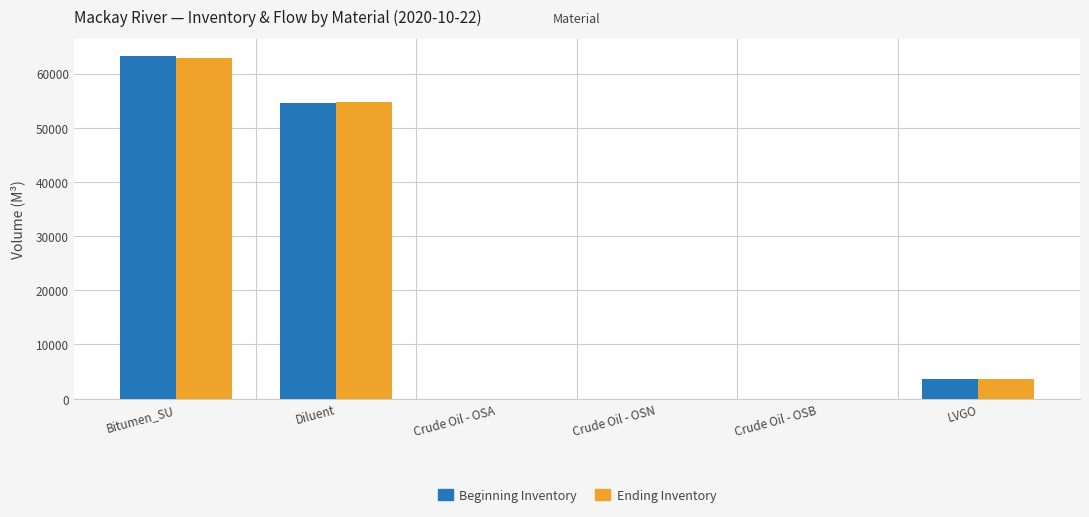

Is it true that Ending Inventory equals 25897.7 at Crude Oil - OSA?

False